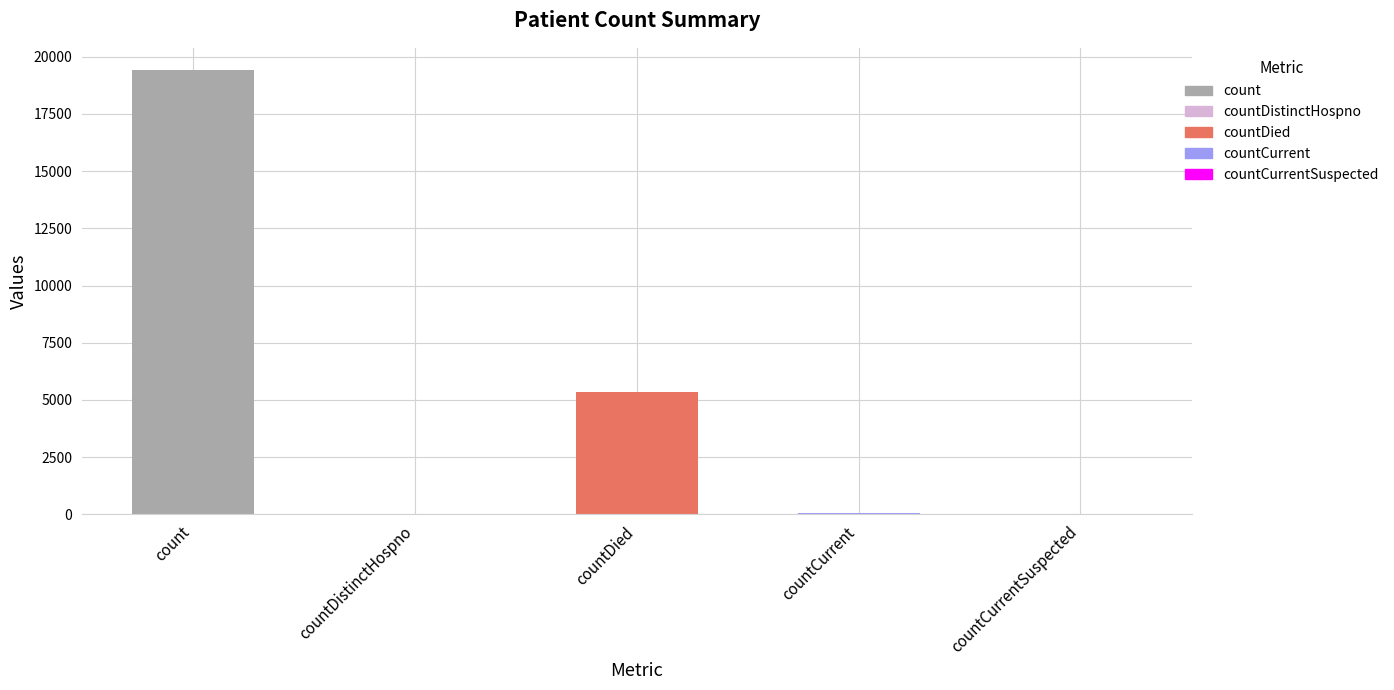

Is it true that the value at countDied is 1084?

False